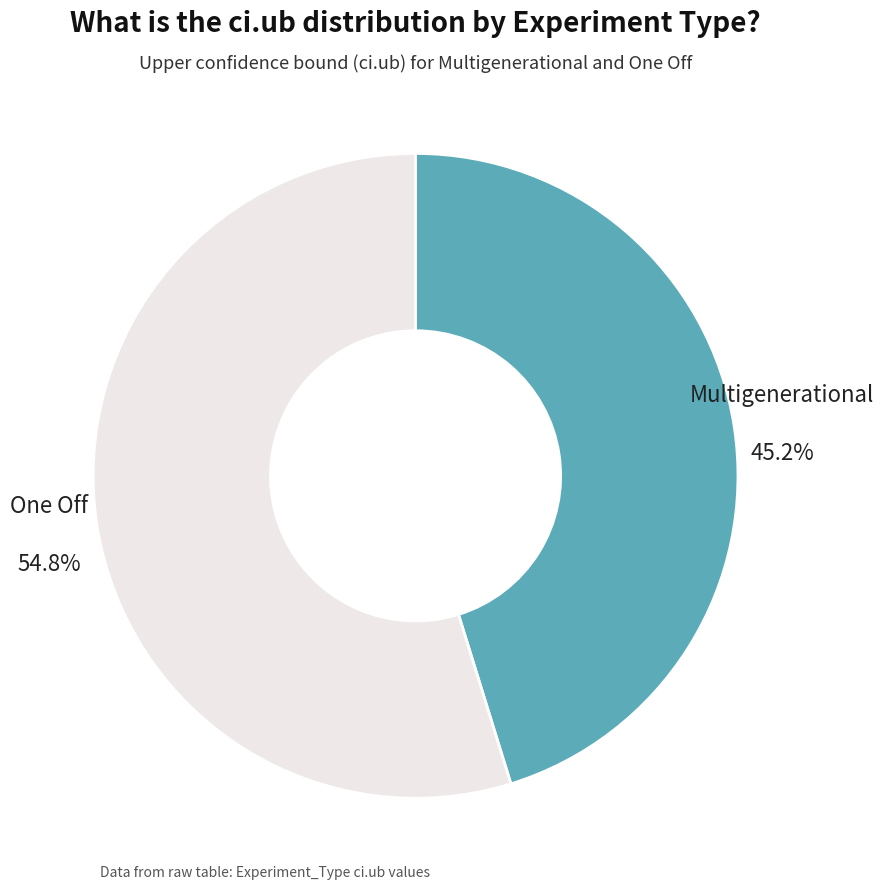

Is there any slice that represents more than half of the pie?

Yes